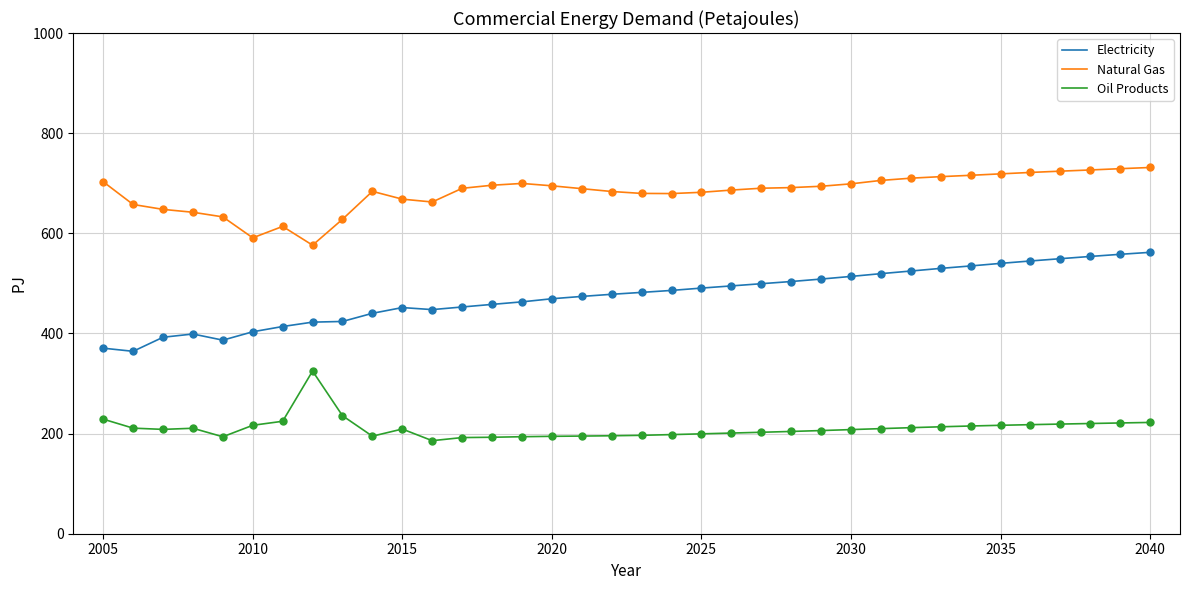

Which series has the largest range (max minus min)?

Electricity